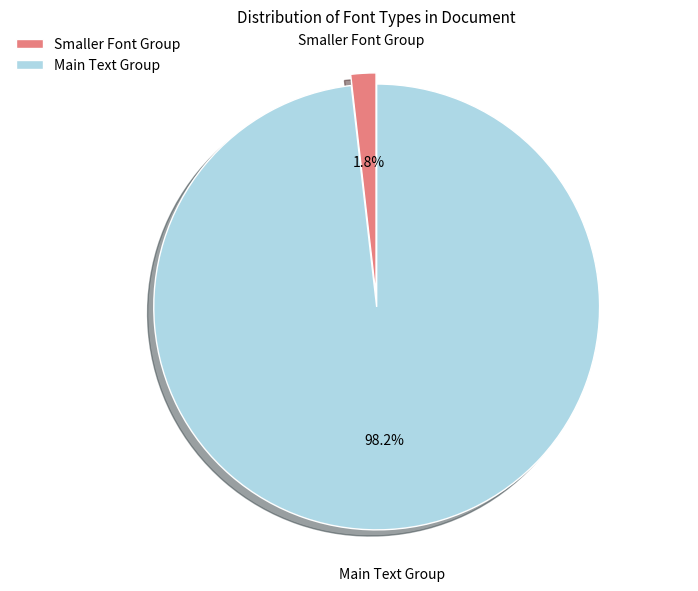

Which category accounts for the majority?

Main Text Group